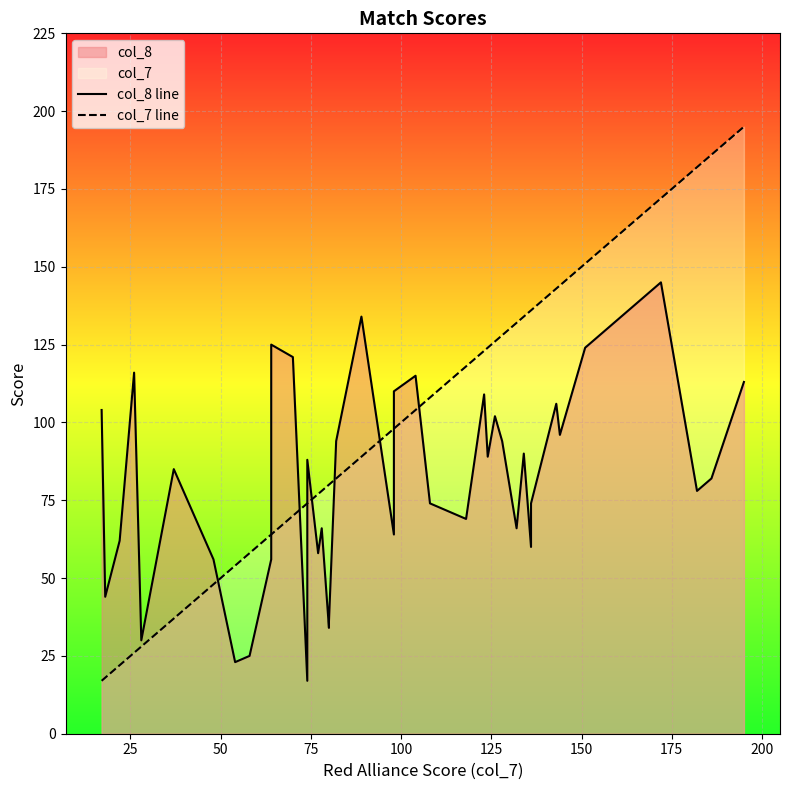

Reading left to right, transcribe all the data shown in this chart.

col_8 line: 104	44	62	116	30	85	56	23	25	56	125	121	17	88	58	66	34	36	94	134	64	110	115	74	69	109	89	102	94	66	90	60	74	106	96	124	145	78	82	113
col_7 line: 17	18	22	26	28	37	48	54	58	64	64	70	74	74	77	78	80	80	82	89	98	98	104	108	118	123	124	126	128	132	134	136	136	143	144	151	172	182	186	195